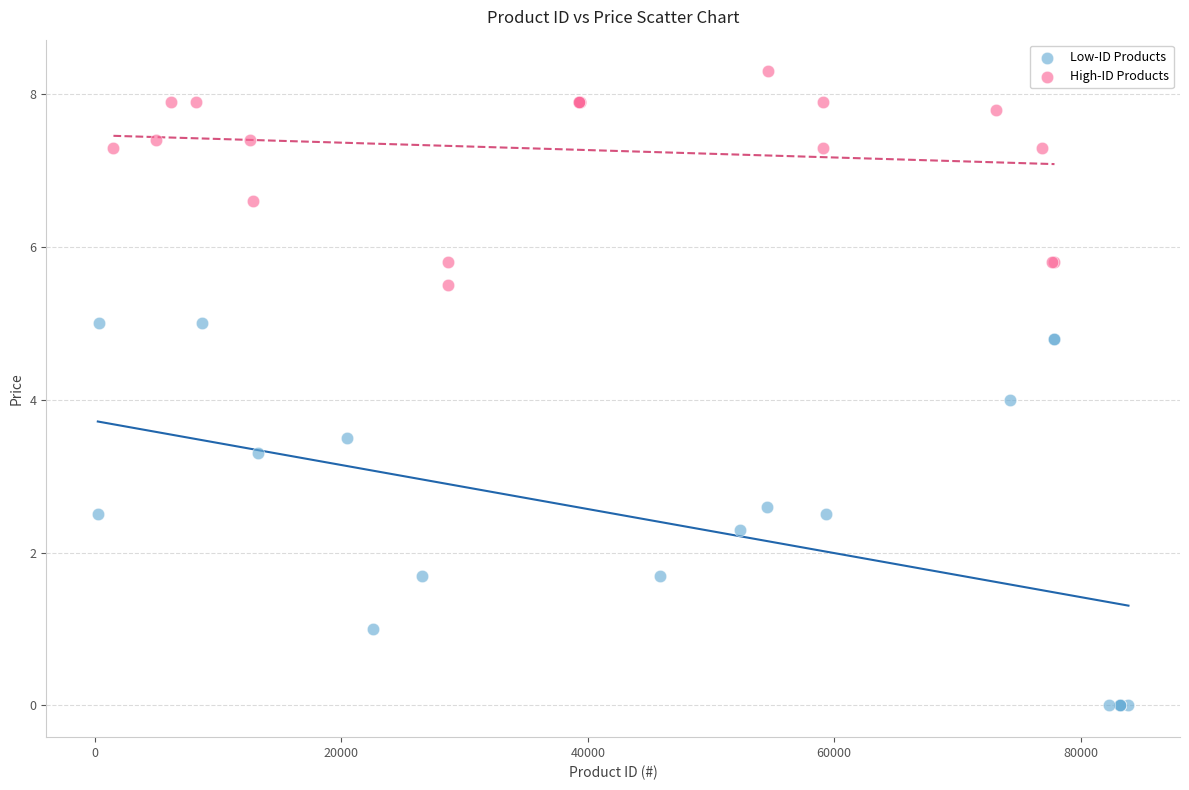

Which series contains the highest Y value?

High-ID Products